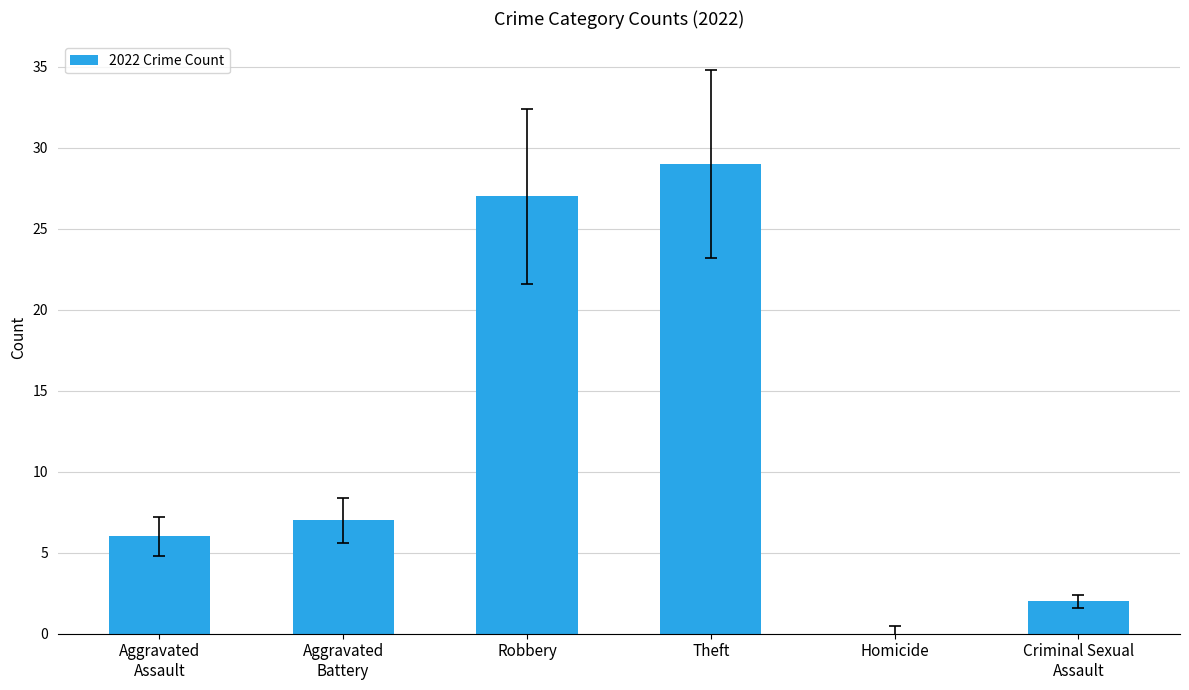

What is the average value?

12